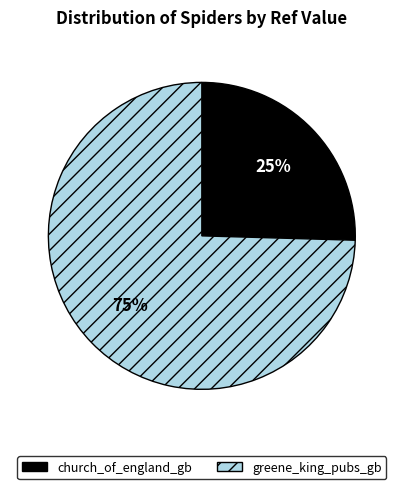

To the nearest percent, what percentage of the pie is church_of_england_gb?

25%